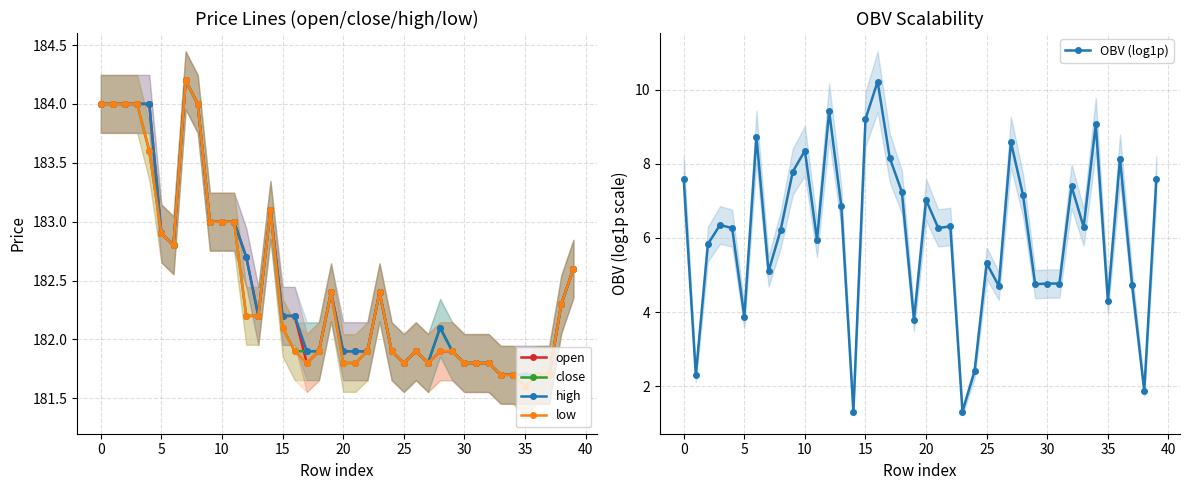

What is the label of the 35th point from the left?

34